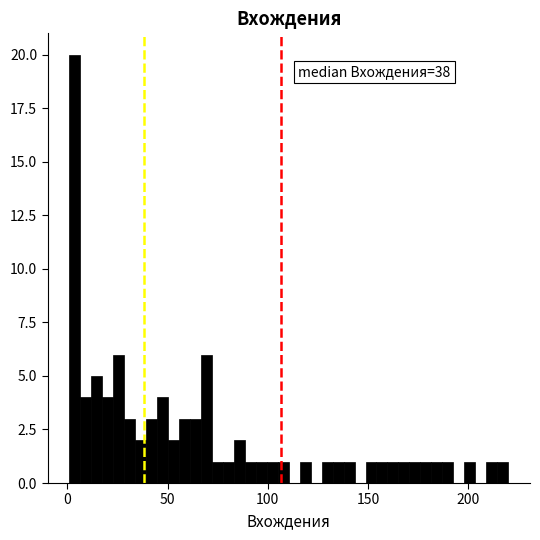

Around what value on the x-axis is the tallest bar? Give the approximate position of its centre, as read against the axis.

5